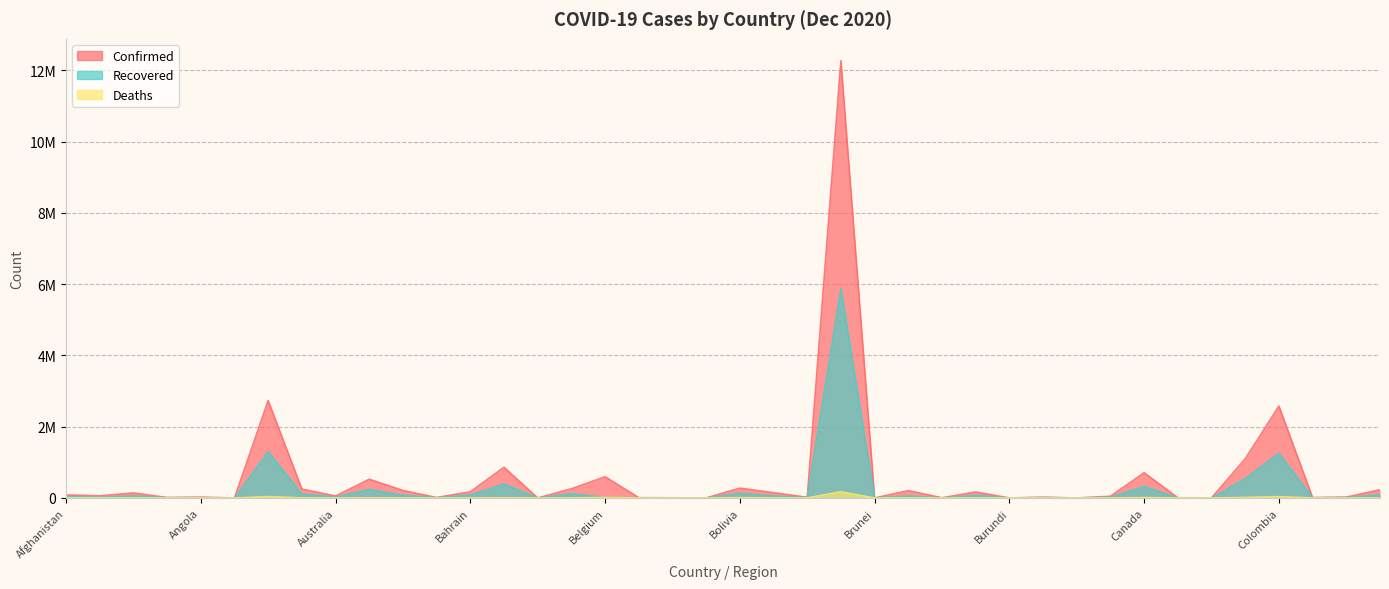

What is the difference between the highest and lowest values at Bosnia and Herzegovina?

145345